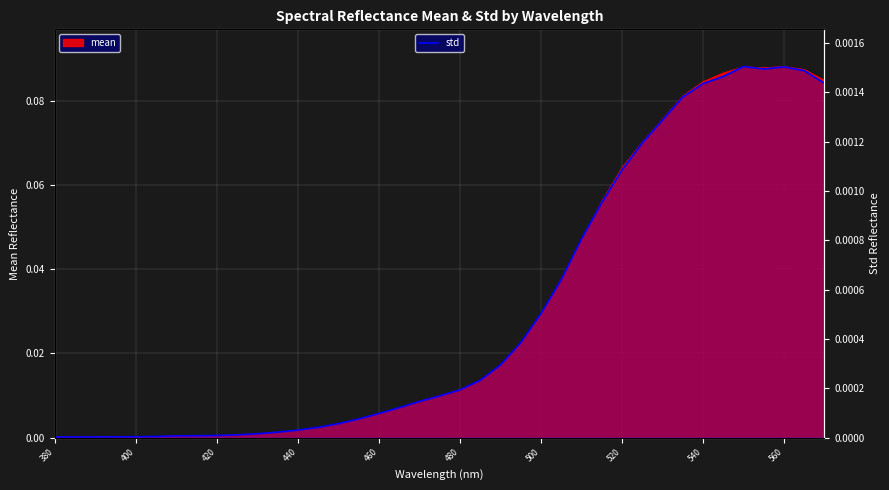

How many interior local peaks (higher than both neighbors) does the data have?

2